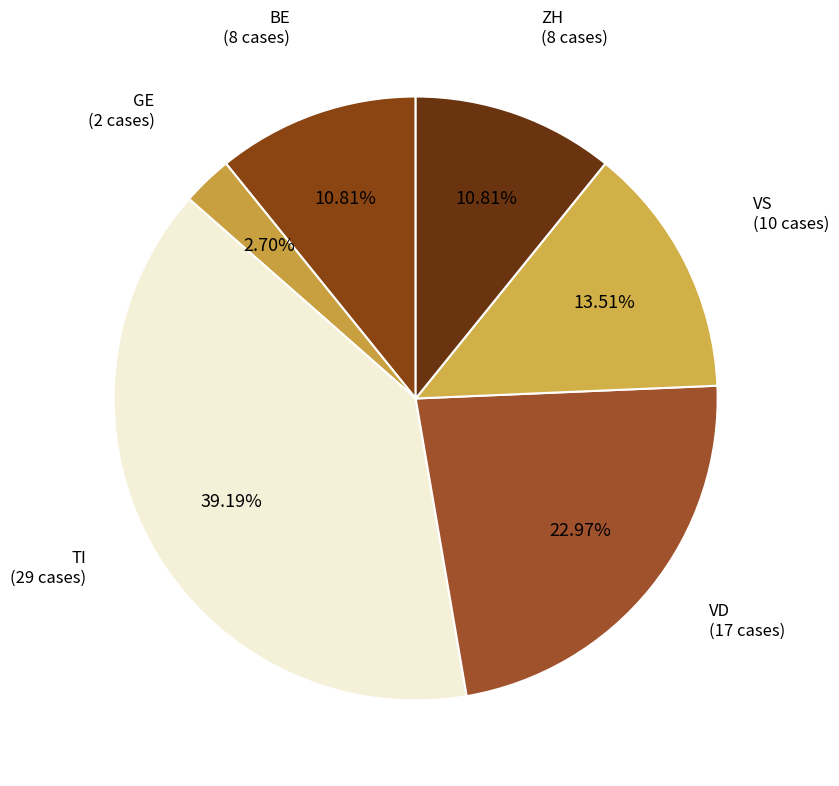

Count the number of slices in the pie.

6